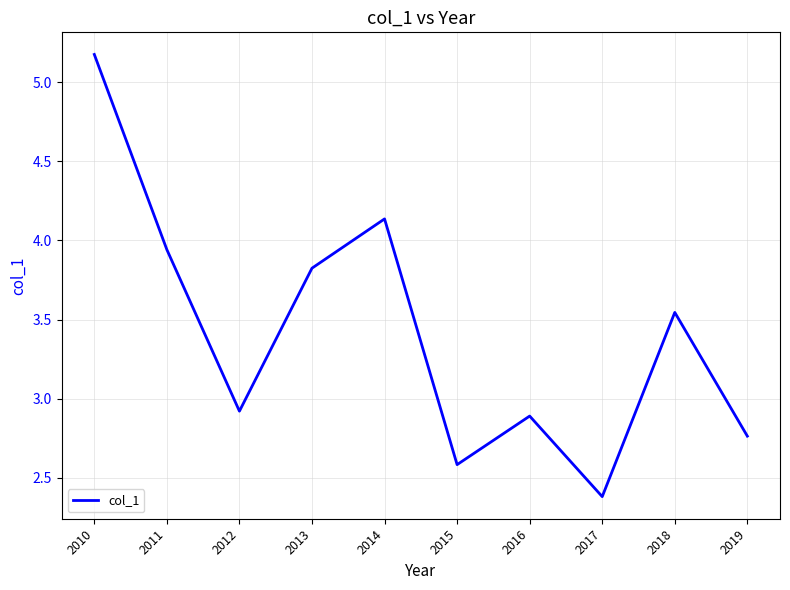

What is the sum of all values?

34.2